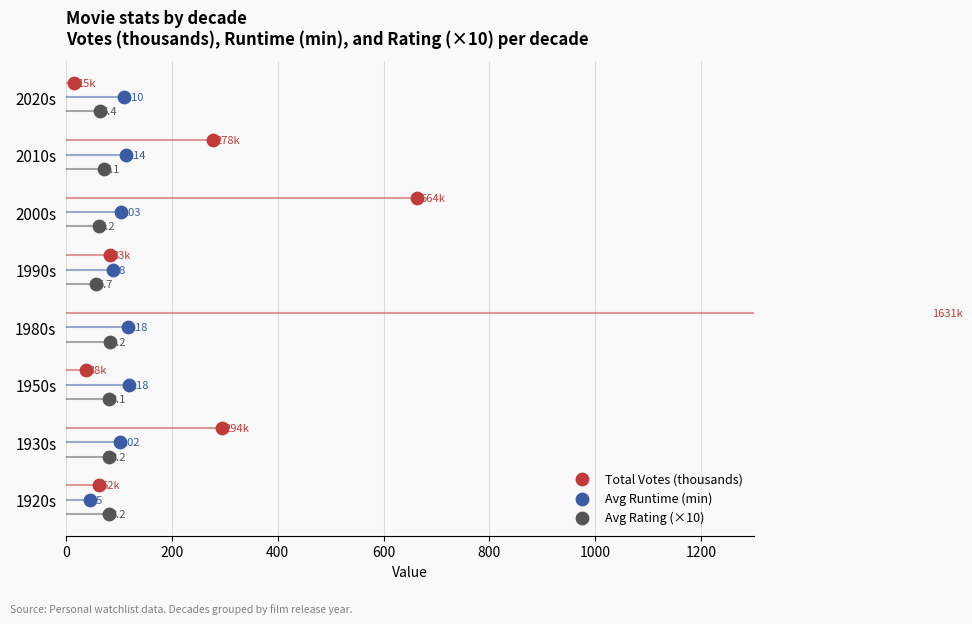

At how many categories does at least one series exceed 0?

8